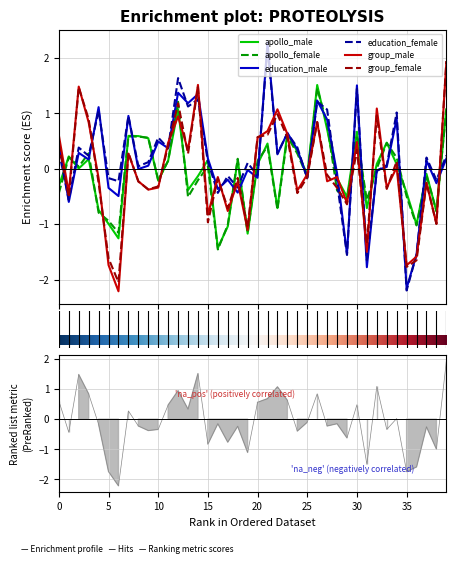

How many distinct data groups are displayed?

6